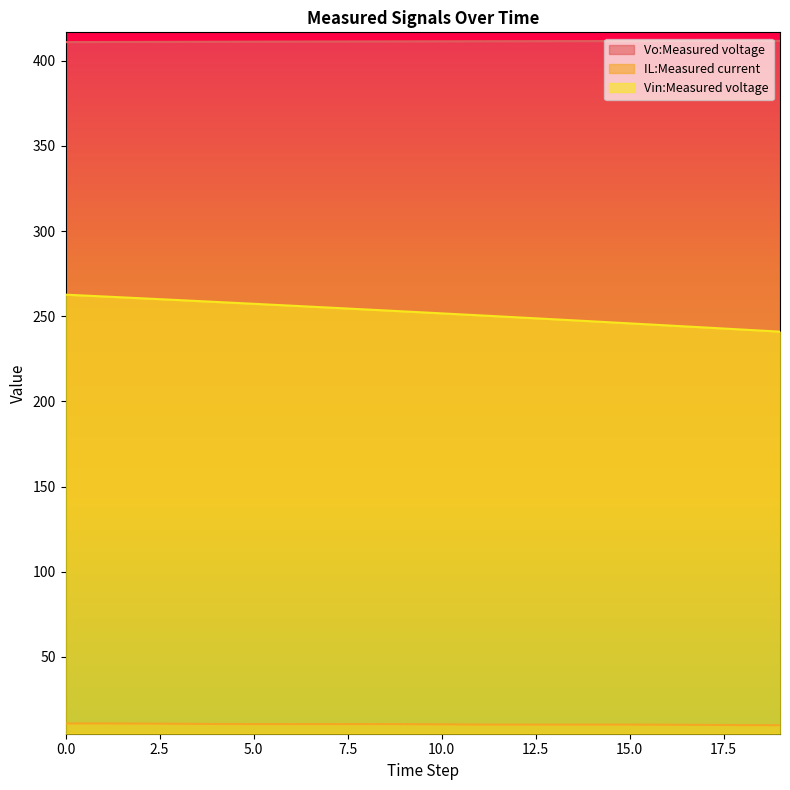

Read the IL:Measured current value at 16.

10.2